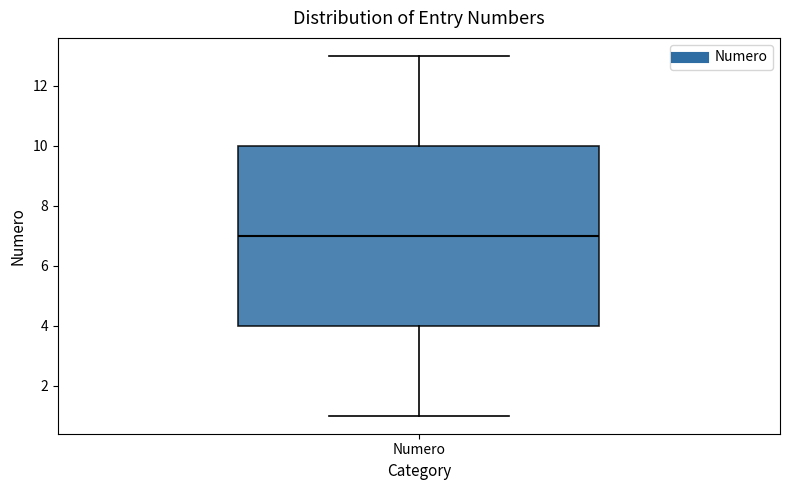

Read this box plot against the y-axis: the position of the median line, the range covered by the box, and the ends of both whiskers. The values are not printed on the chart, so give them approximately, as read against the axis.

median 7, box 4 to 10, whiskers 1 to 13